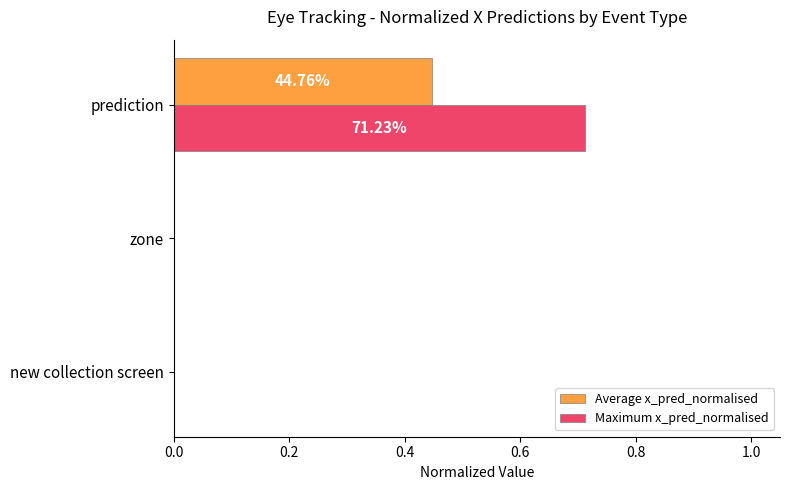

Which category has the highest value in the Average x_pred_normalised series?

prediction